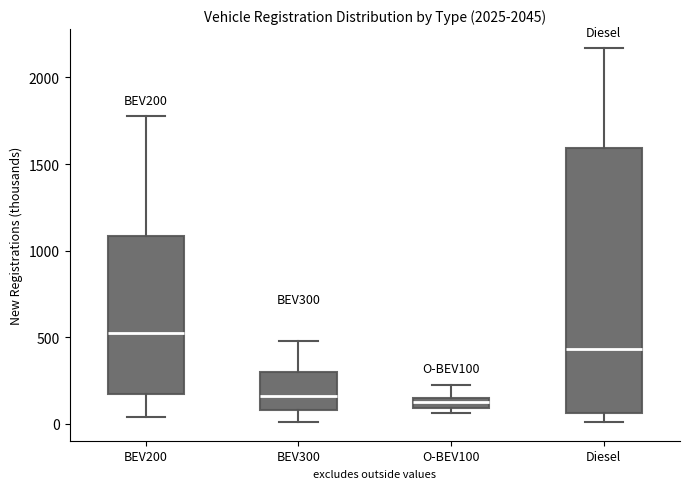

Which box has the highest median line?

BEV200